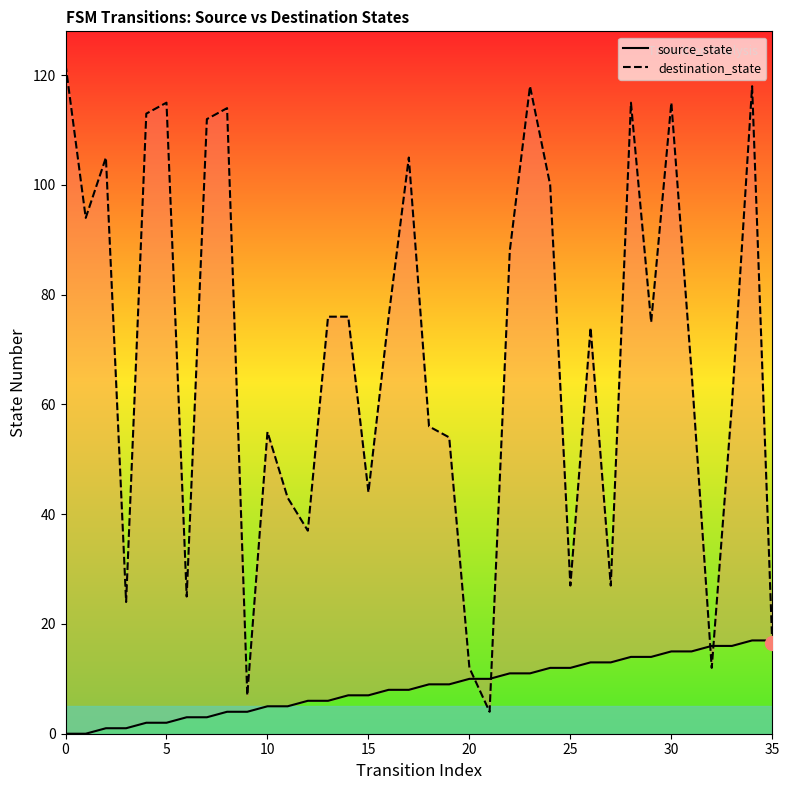

Which series has the widest spread of values?

destination_state